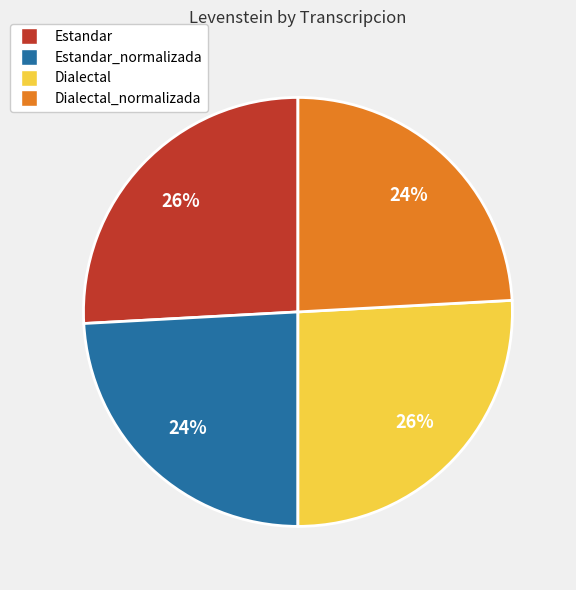

Is there any slice that represents more than half of the pie?

No